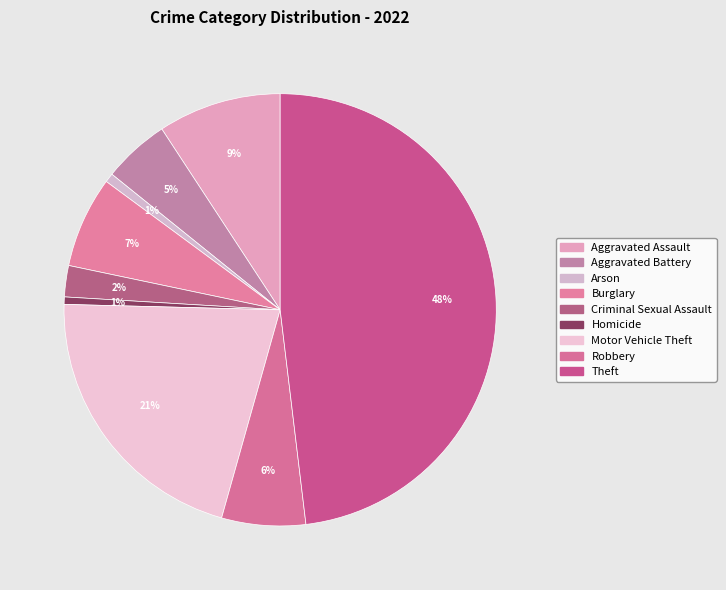

True or false: Aggravated Battery accounts for 20% of the total.

False